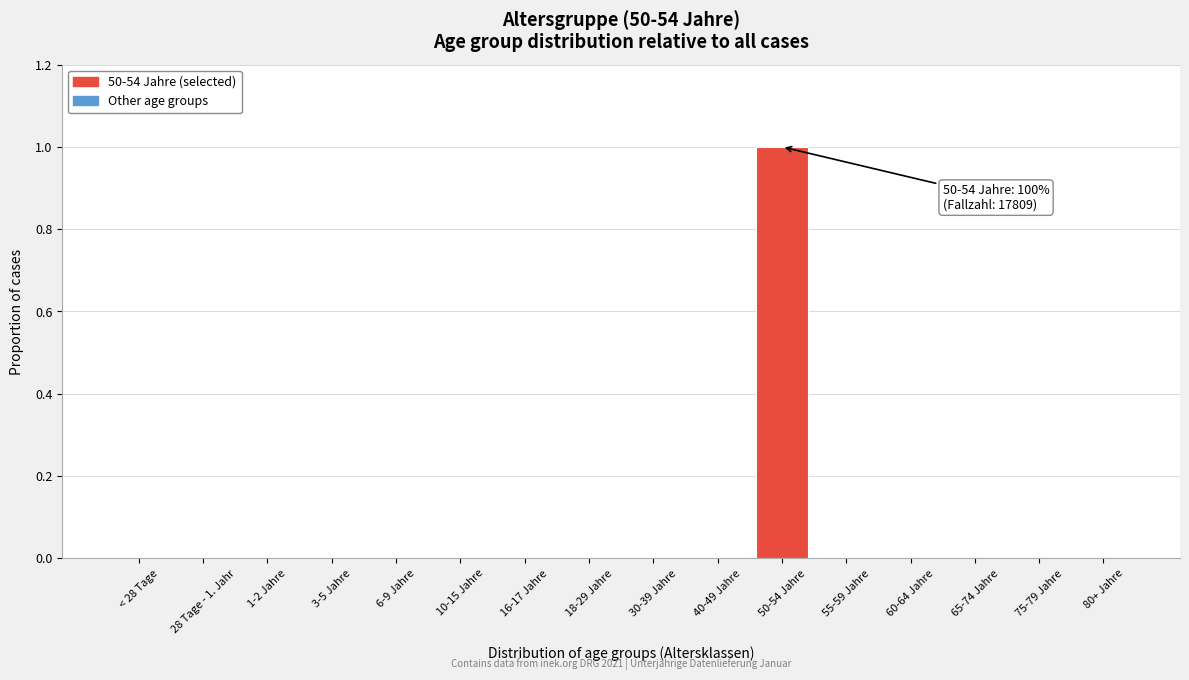

Reading left to right, what are all the values shown in this chart?

< 28 Tage=0	28 Tage - 1. Jahr=0	1-2 Jahre=0	3-5 Jahre=0	6-9 Jahre=0	10-15 Jahre=0	16-17 Jahre=0	18-29 Jahre=0	30-39 Jahre=0	40-49 Jahre=0	50-54 Jahre=1	55-59 Jahre=0	60-64 Jahre=0	65-74 Jahre=0	75-79 Jahre=0	80+ Jahre=0